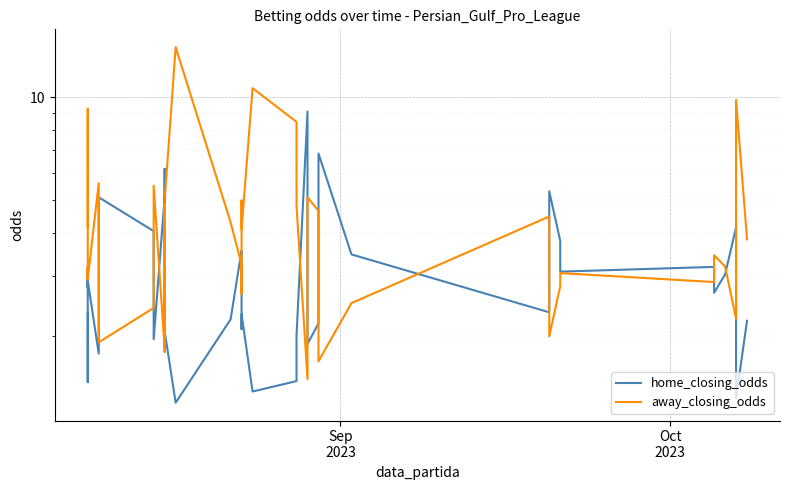

What is the value of the away_closing_odds point at the 1st from the left?

4.2